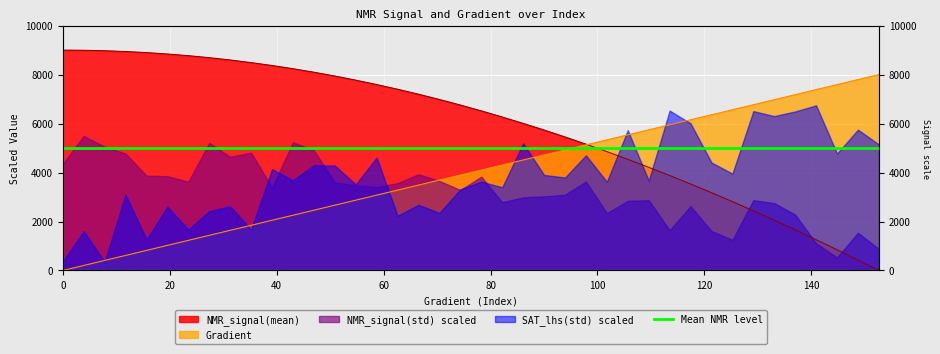

Between 58.70841487279844 and 117.41682974559691, which is larger?

117.41682974559691